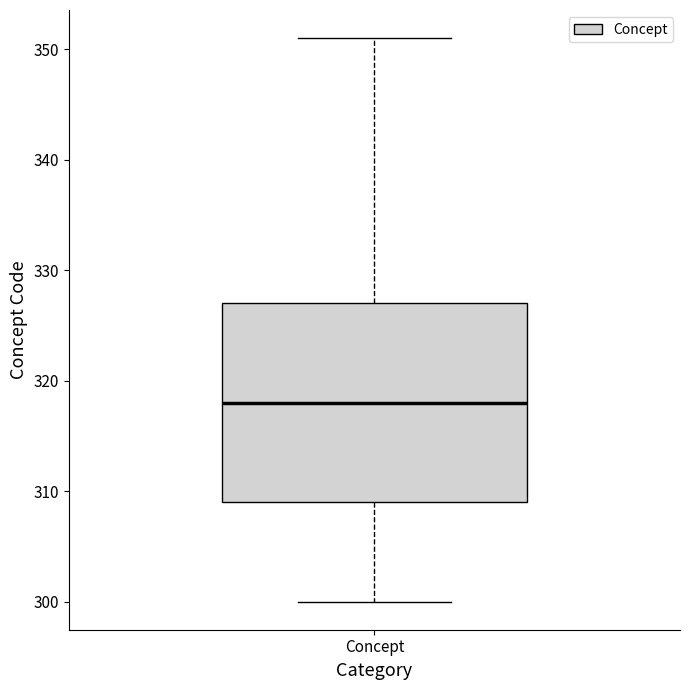

Where does the median line of the box for Concept sit on the y-axis? The values are not printed on the chart, so give them approximately, as read against the axis.

318